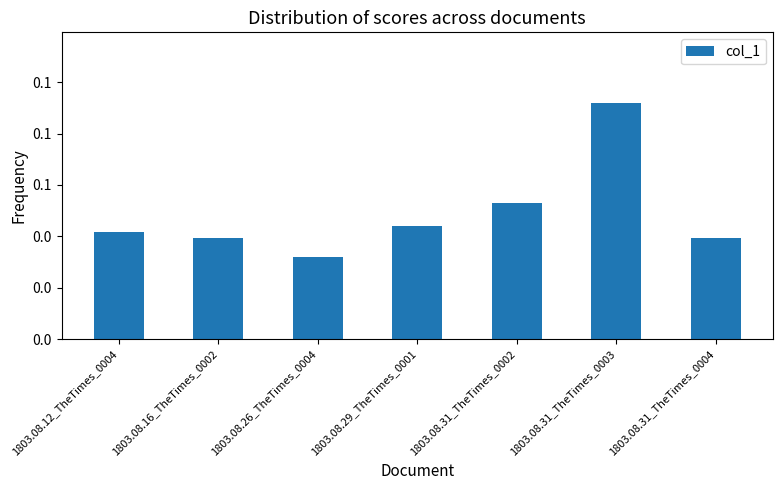

What position from the left is 1803.08.29_TheTimes_0001?

4